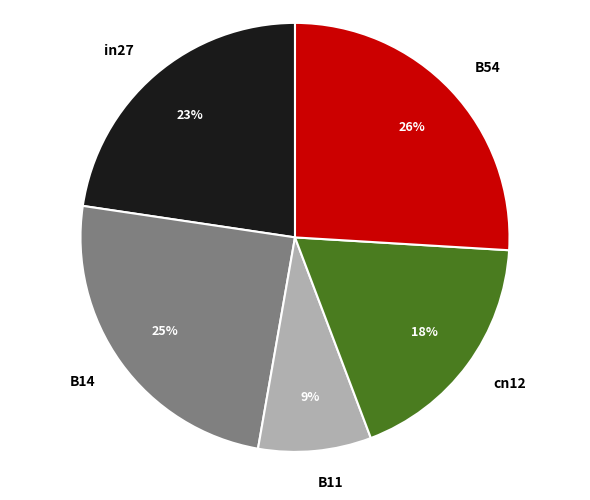

Does any single category account for the majority?

No